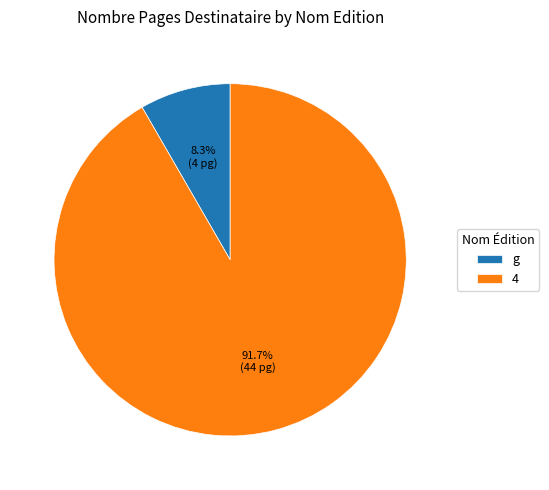

Is the sum of g and 4 greater than half?

Yes